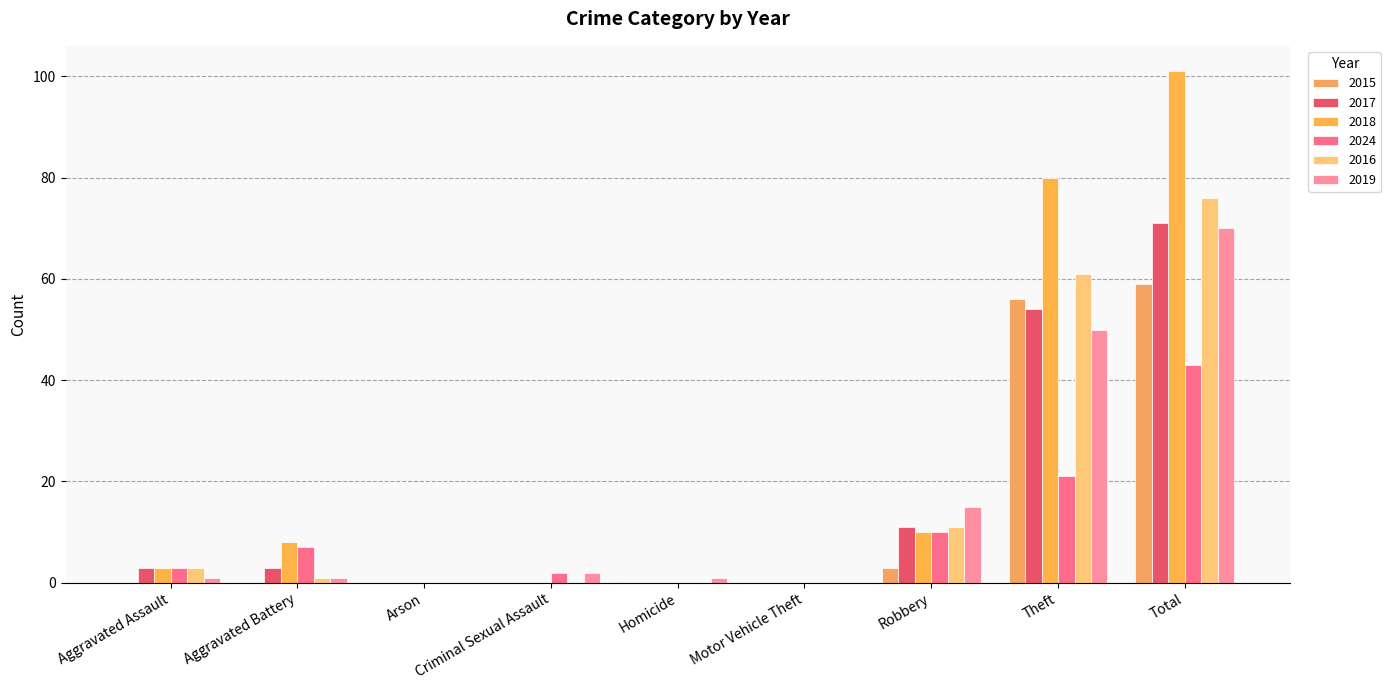

What are all the series names shown in the legend?

2015, 2017, 2018, 2024, 2016, 2019